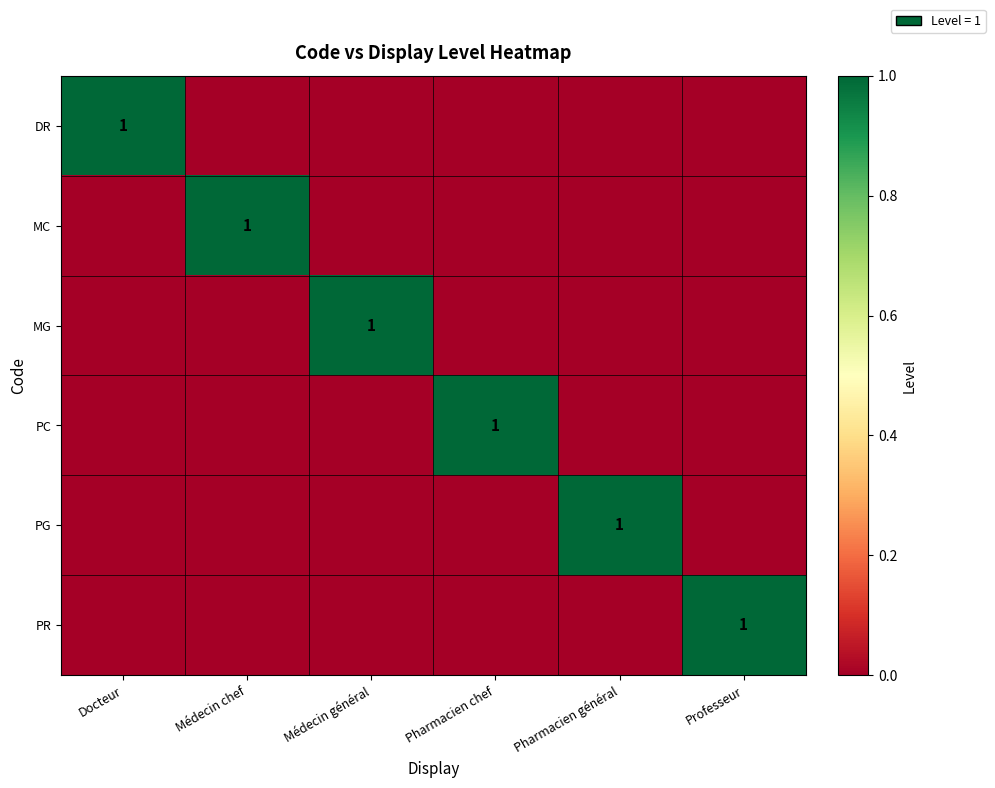

Between Docteur and Pharmacien chef, which series saw the biggest shift?

DR